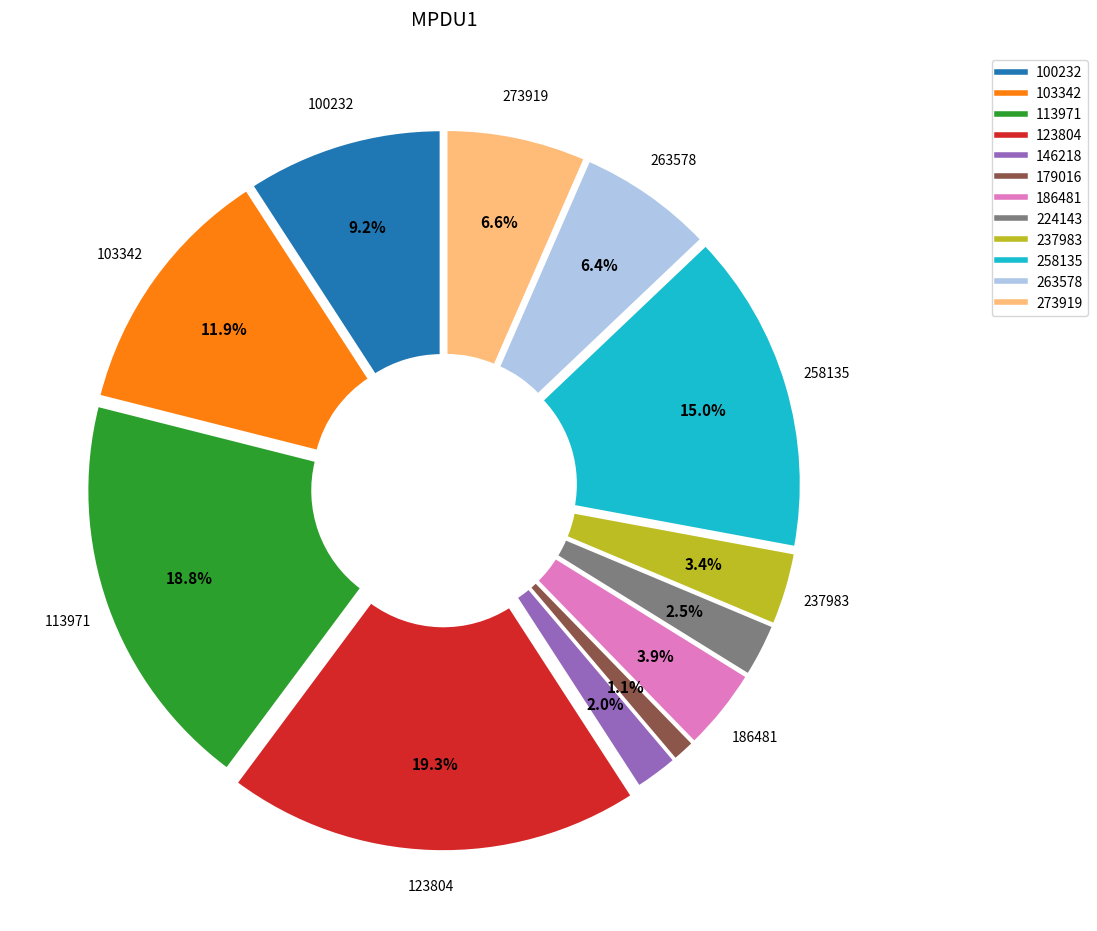

What is the smallest slice in the pie chart?

179016